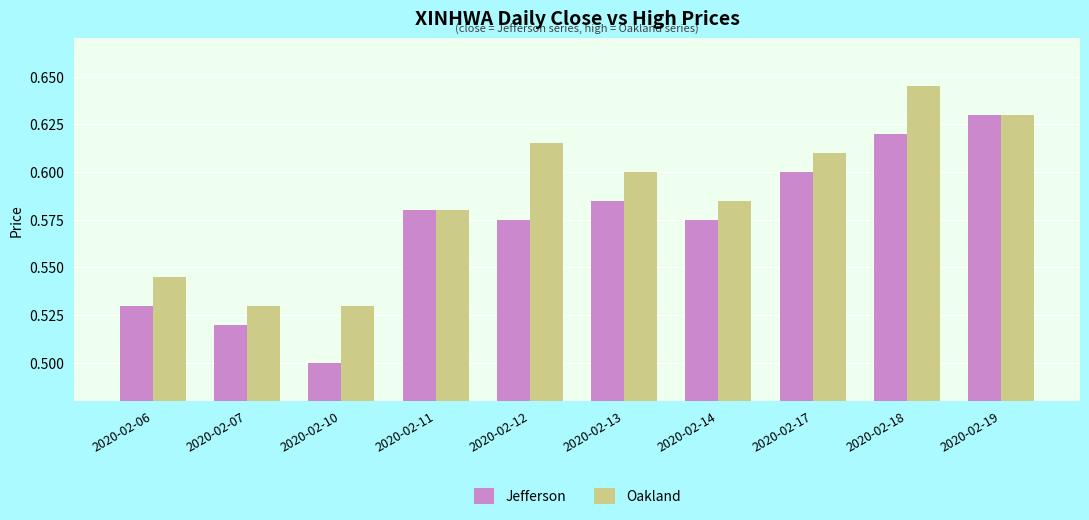

The value of Oakland at 2020-02-10 is 0.5. True or false?

True